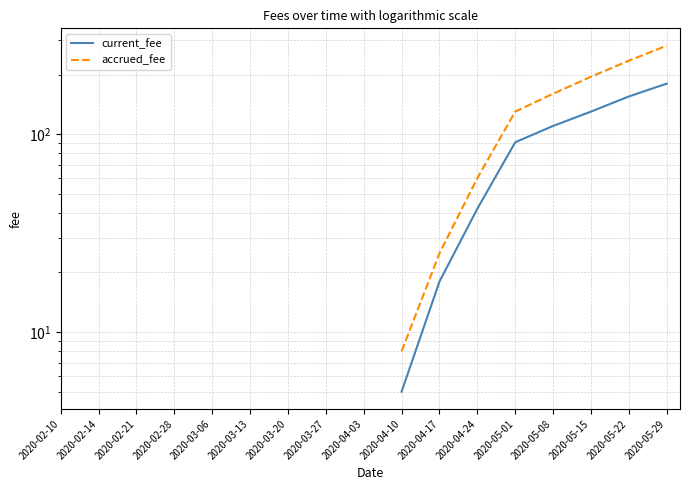

True or false: current_fee has more than 0 interior local peaks.

False